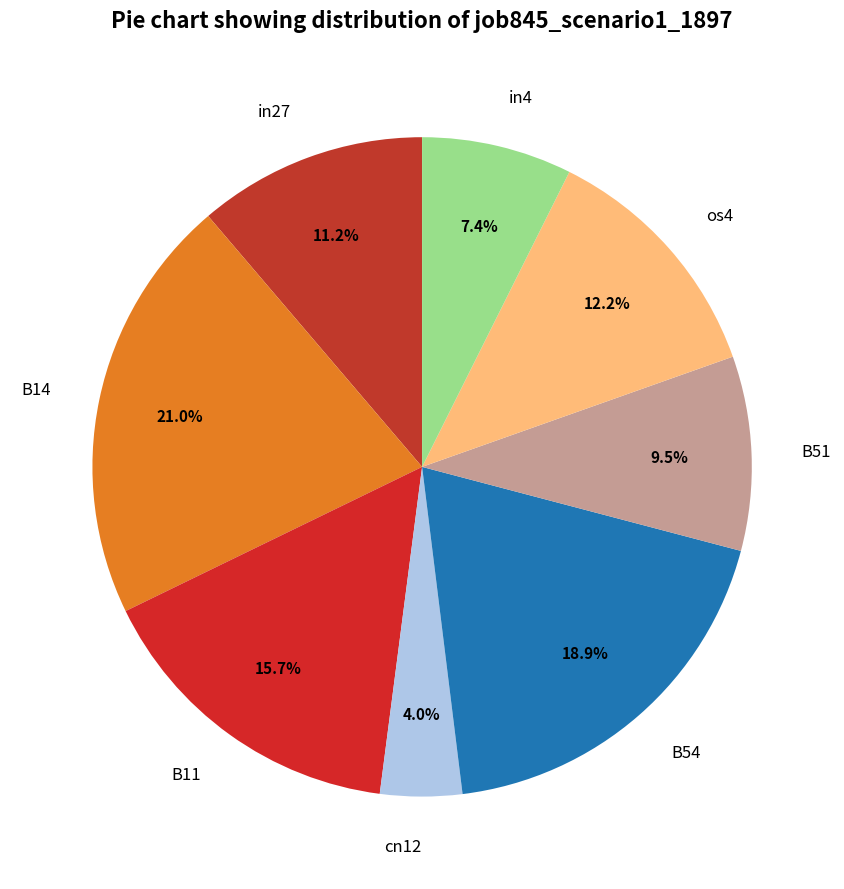

To the nearest percent, what is the difference between the B11 and in27 slice percentages?

5%